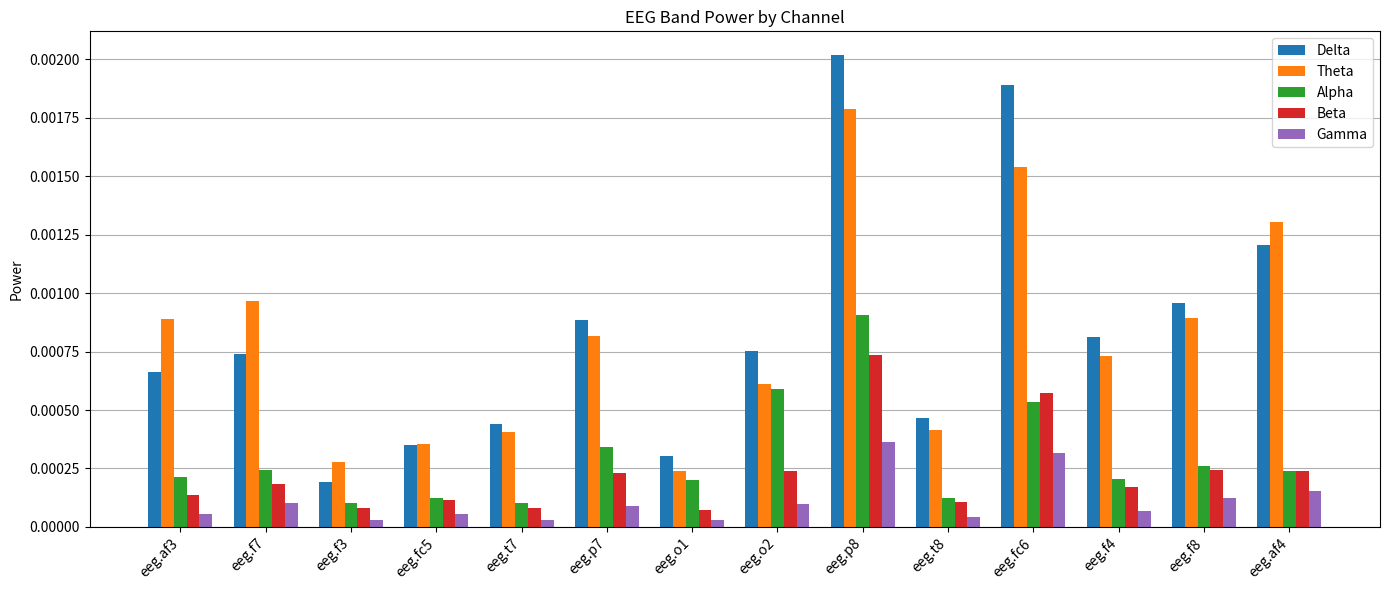

At how many categories does at least one series exceed 0?

14